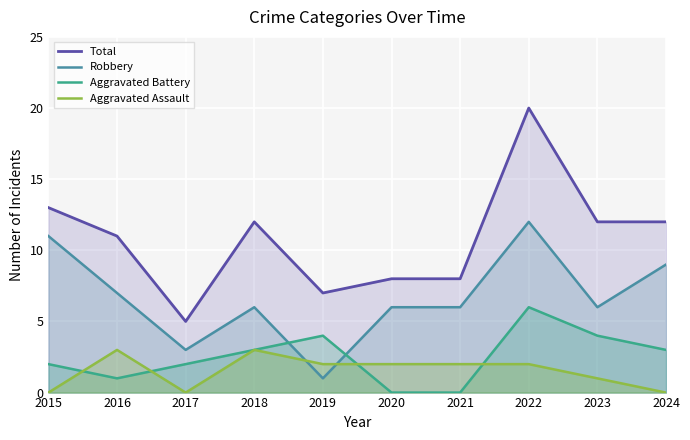

At 2018, list the series in order from smallest to largest.

Aggravated Battery, Aggravated Assault, Robbery, Total